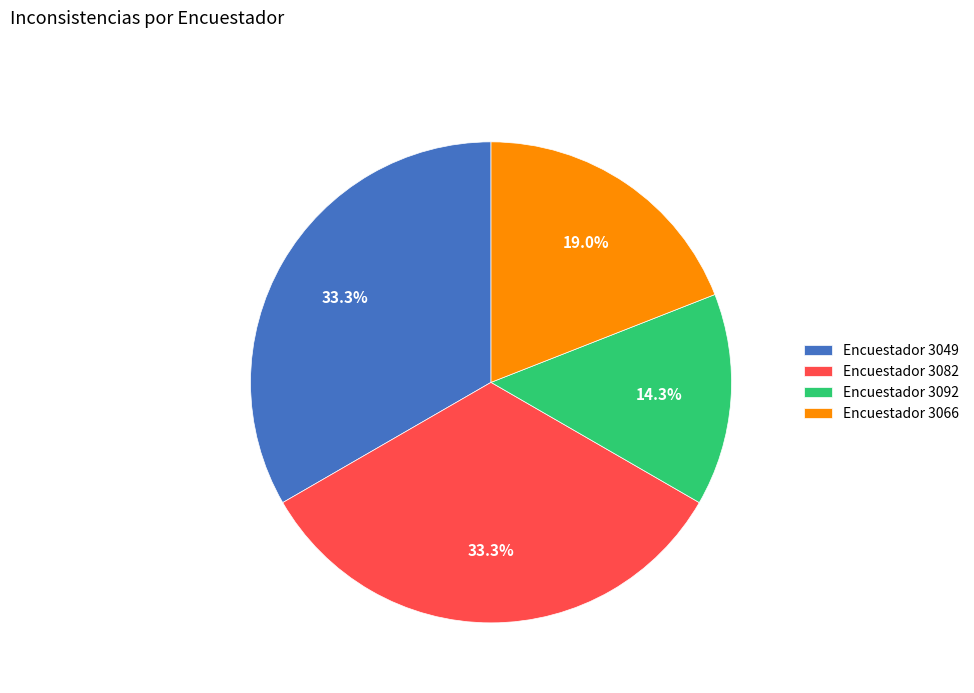

Which slice is the smallest?

Encuestador 3092